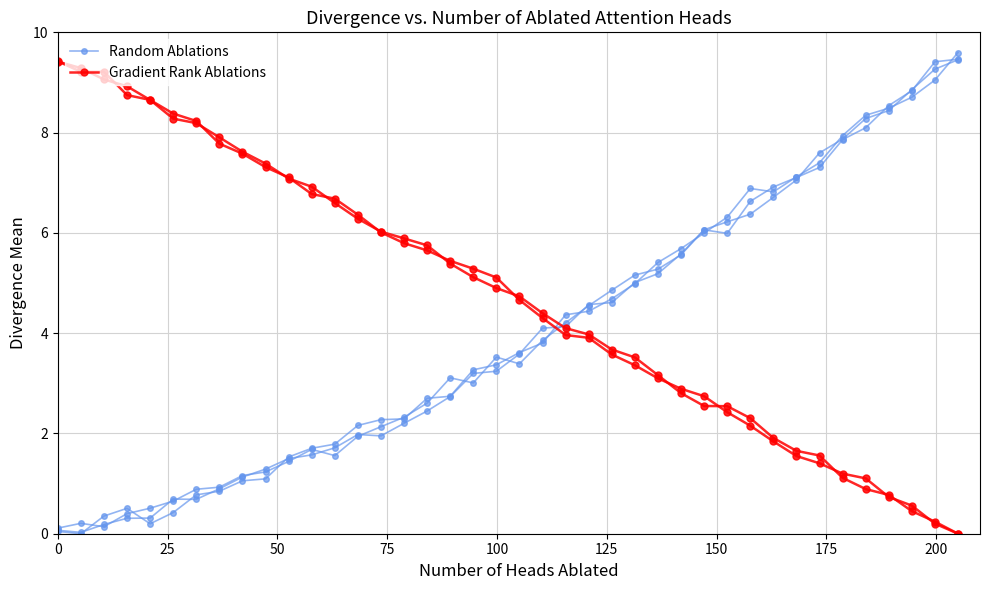

Rank the series by their average value, from highest to lowest.

Gradient Rank Ablations, Random Ablations